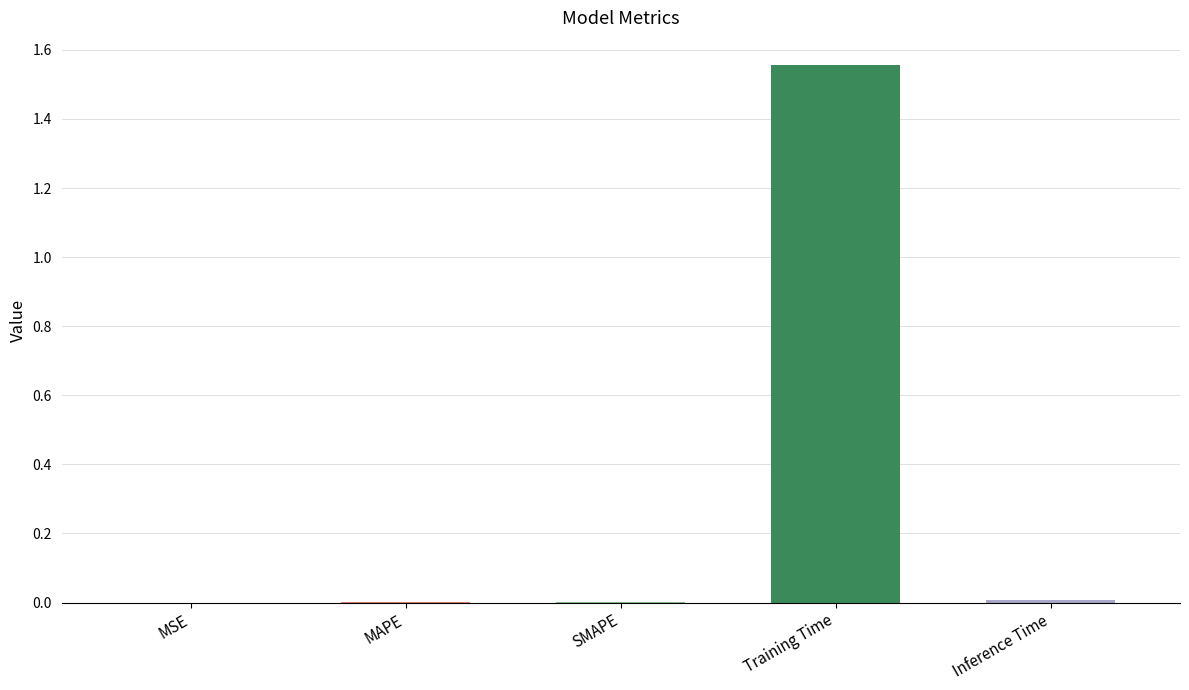

At which category does the chart reach its peak across all series?

Training Time